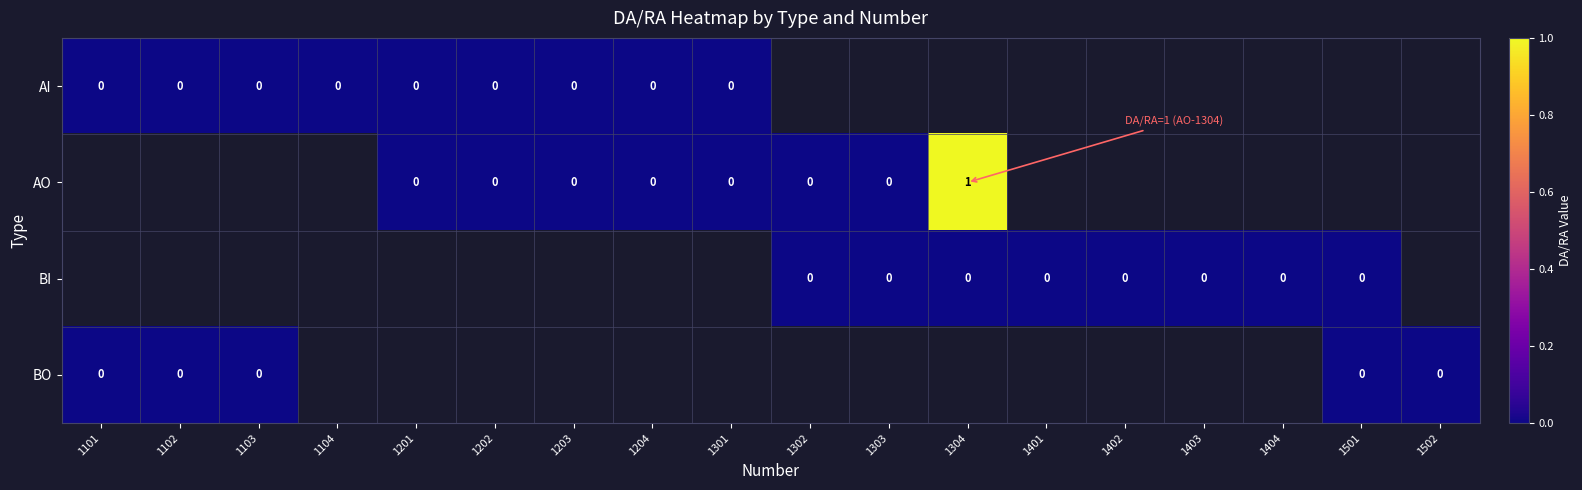

Is the value of AO at 1103 greater than the value of AI at 1401?

No